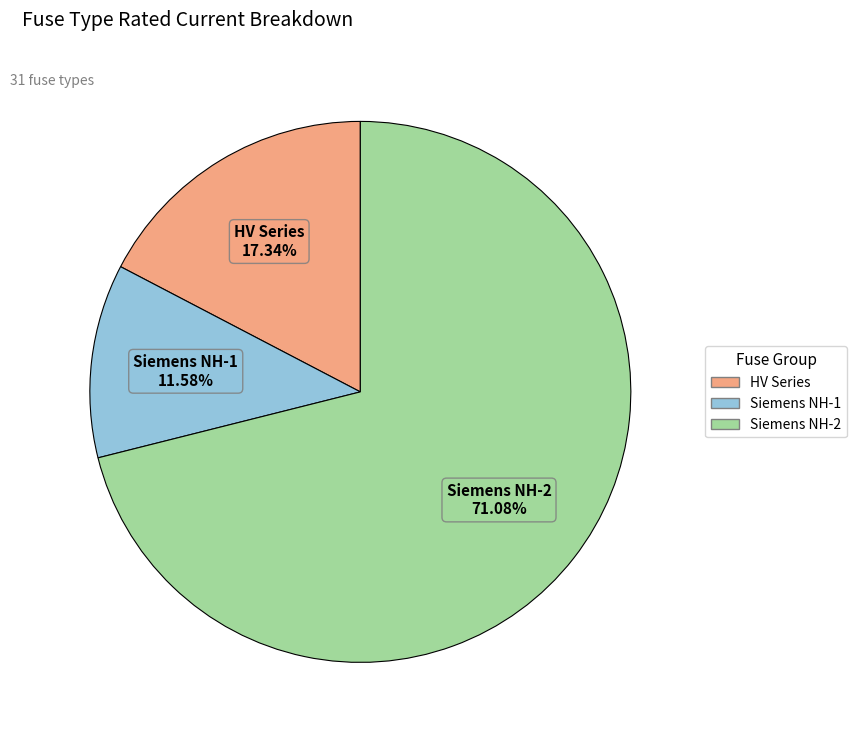

Is there a majority slice in this chart?

Yes